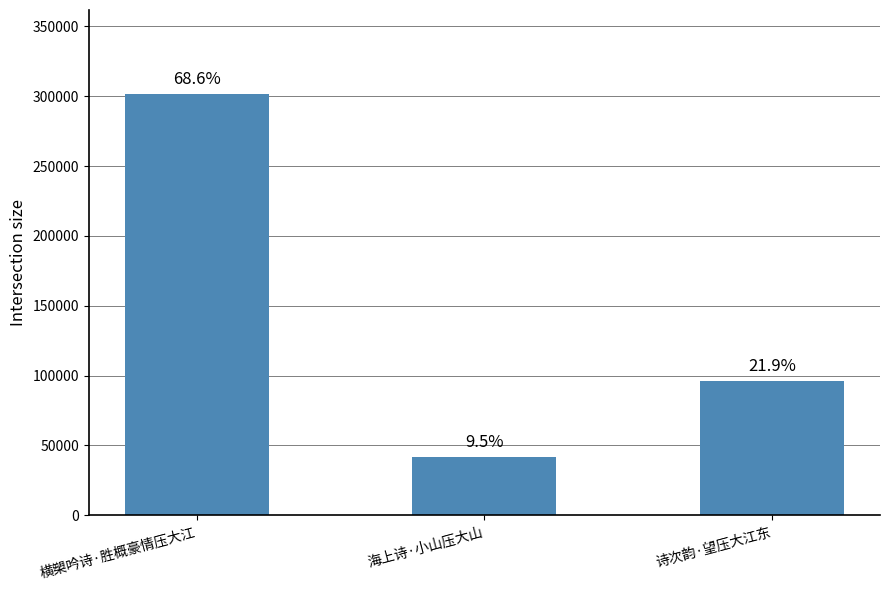

Are the bars grouped side by side (vs. stacked)?

No